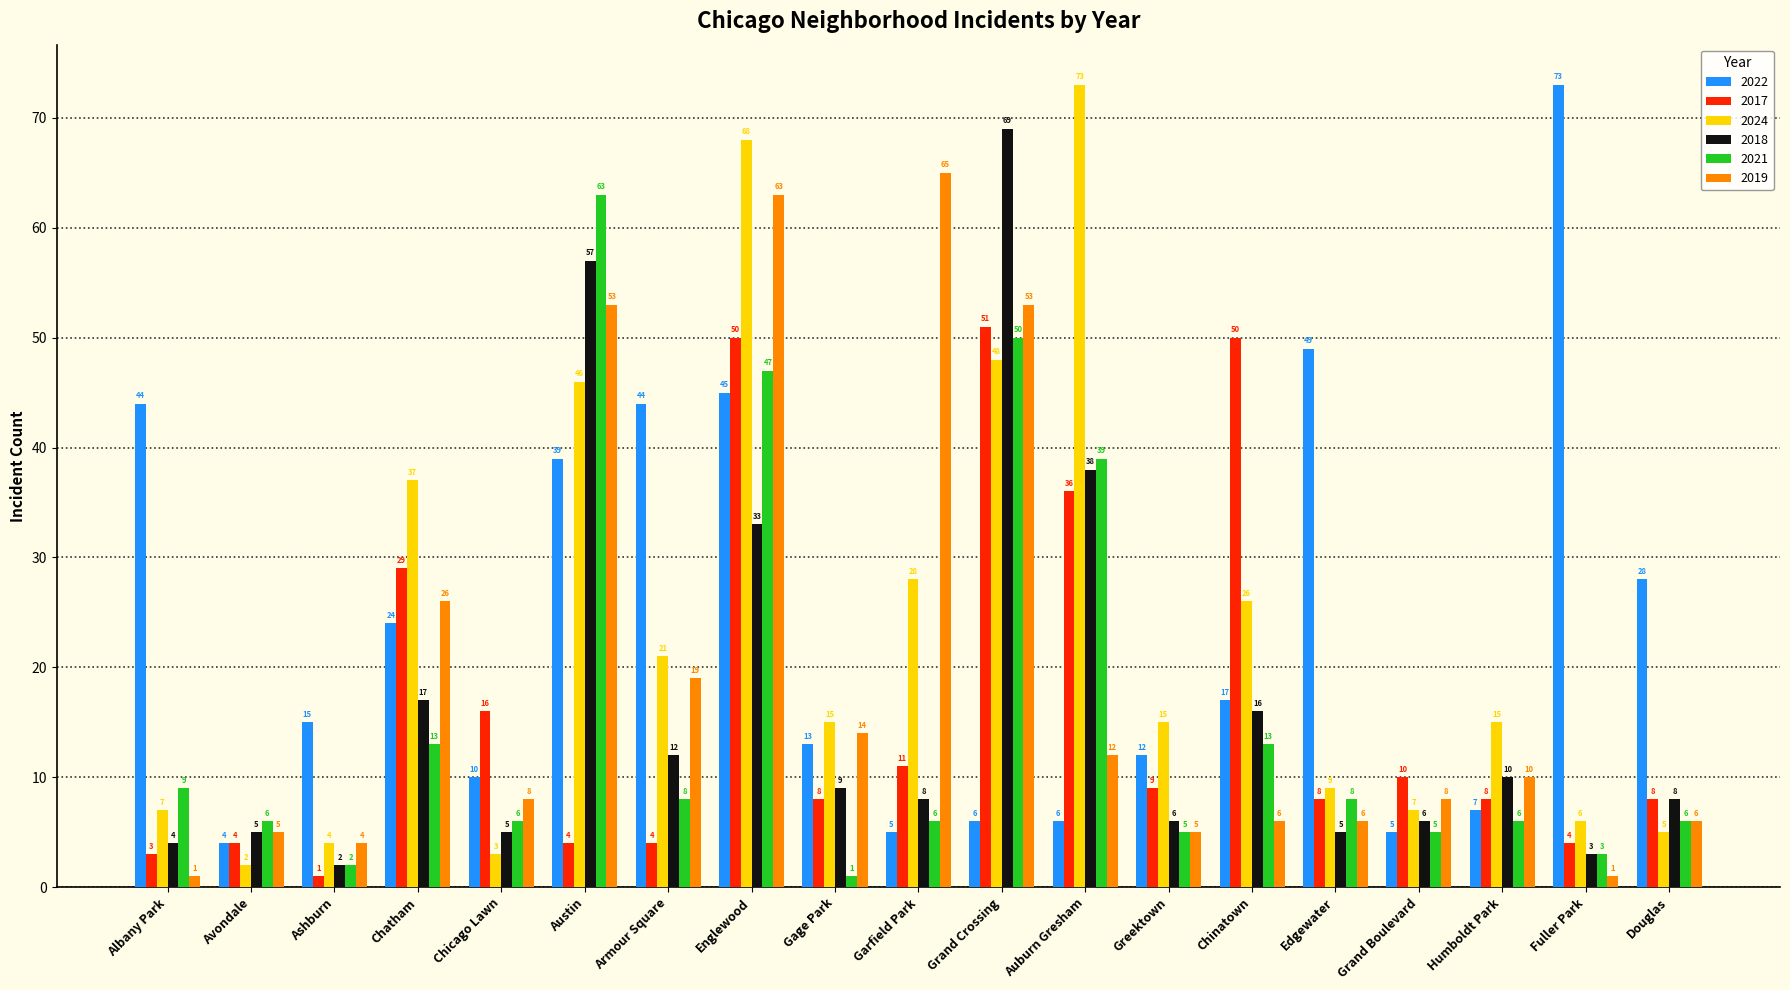

The value of 2019 at Chinatown is 3. True or false?

False